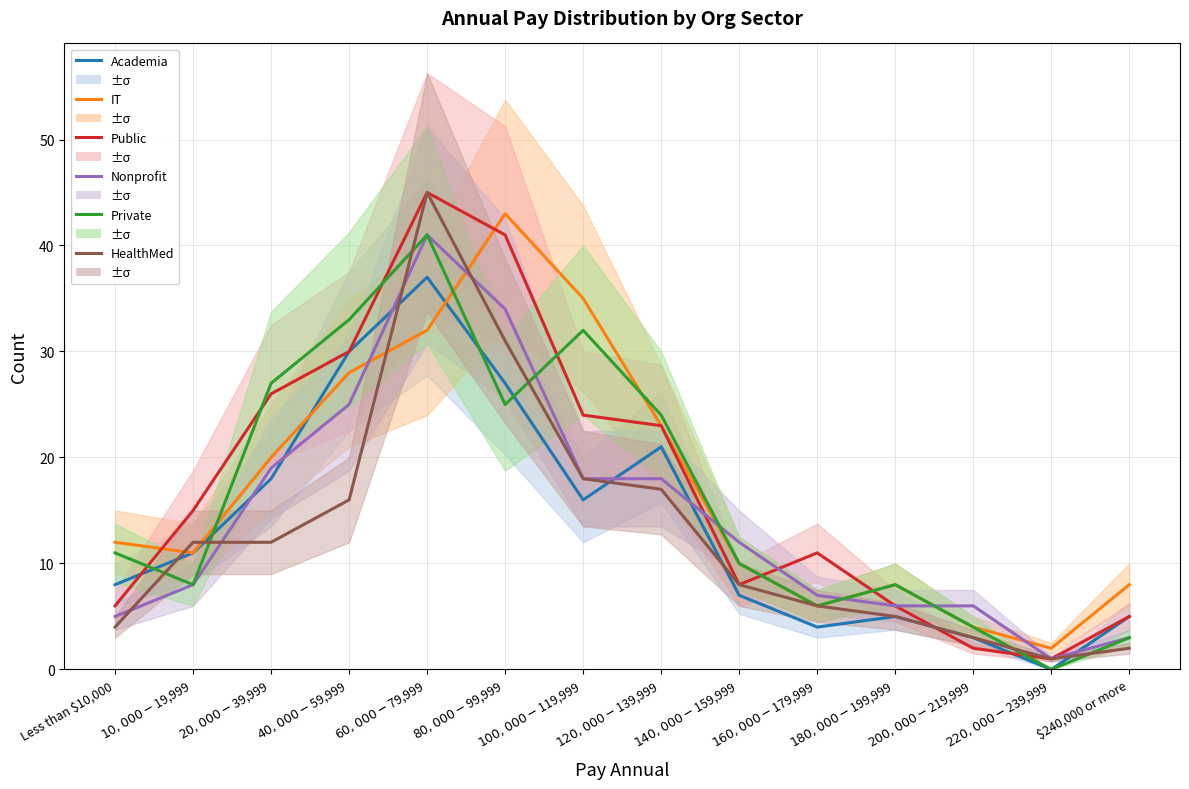

Is it true that Public equals 15 at $10,000 - $19,999?

True